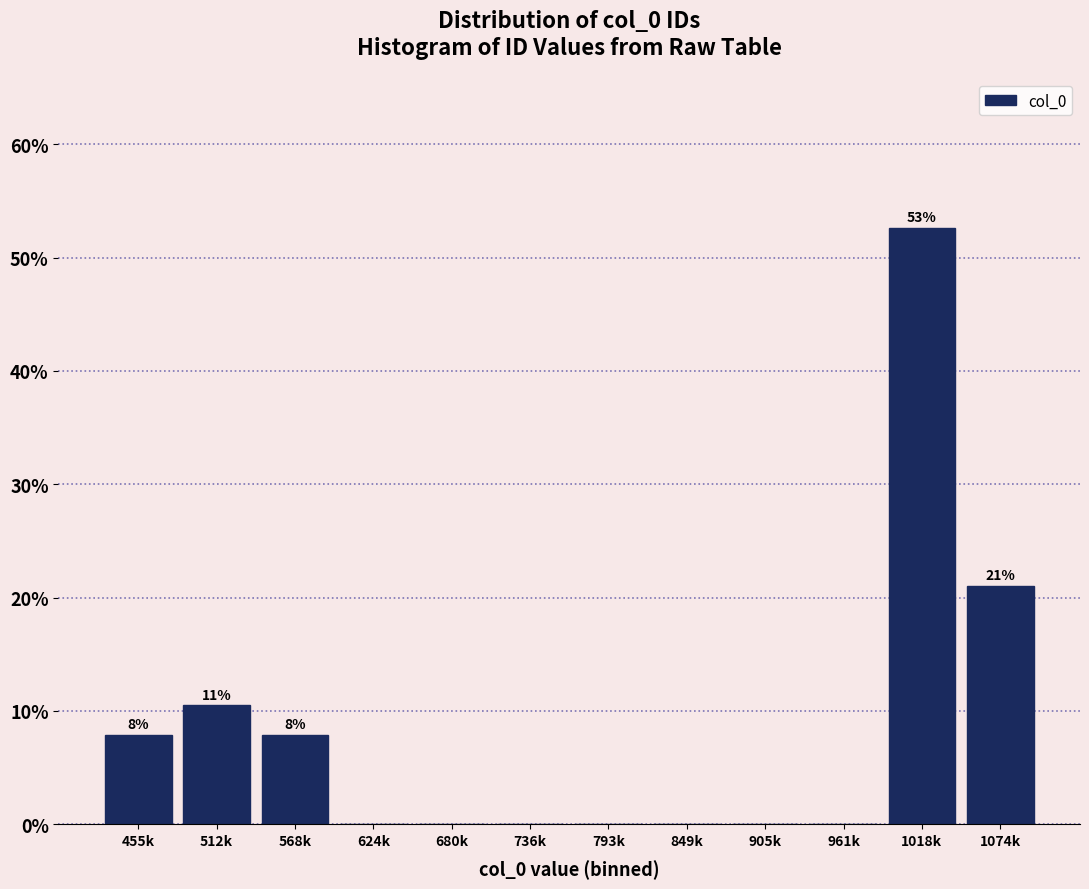

Reading left to right, transcribe all the data shown in this chart.

455k=7.9	512k=10.5	568k=7.9	624k=0.0	680k=0.0	736k=0.0	793k=0.0	849k=0.0	905k=0.0	961k=0.0	1018k=52.6	1074k=21.1